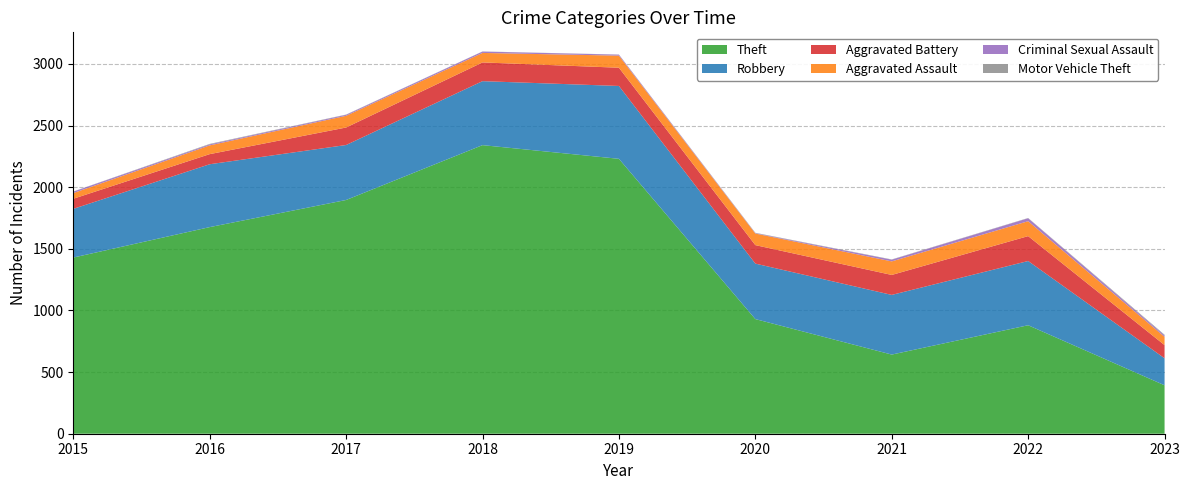

Reading left to right, extract all data points from this chart.

Theft: 1429	1676	1896	2341	2230	930	642	880	393
Robbery: 395	510	446	519	591	450	484	521	219
Aggravated Battery: 82	82	142	152	148	150	162	202	107
Aggravated Assault: 46	71	95	77	98	94	110	121	67
Criminal Sexual Assault: 12	8	8	11	8	3	14	24	11
Motor Vehicle Theft: 1	4	2	1	1	3	2	2	6